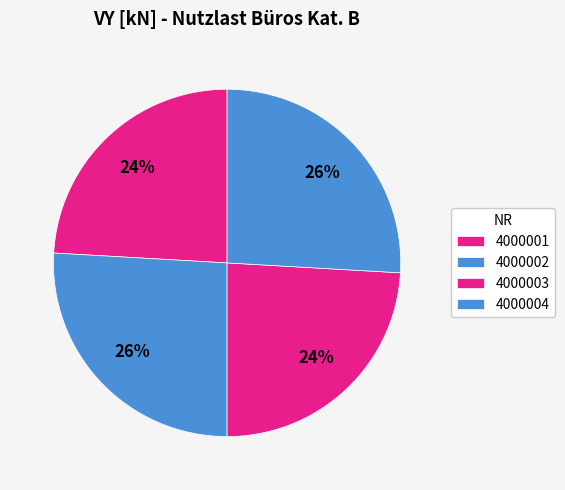

Which category has the biggest portion of the pie?

4000002